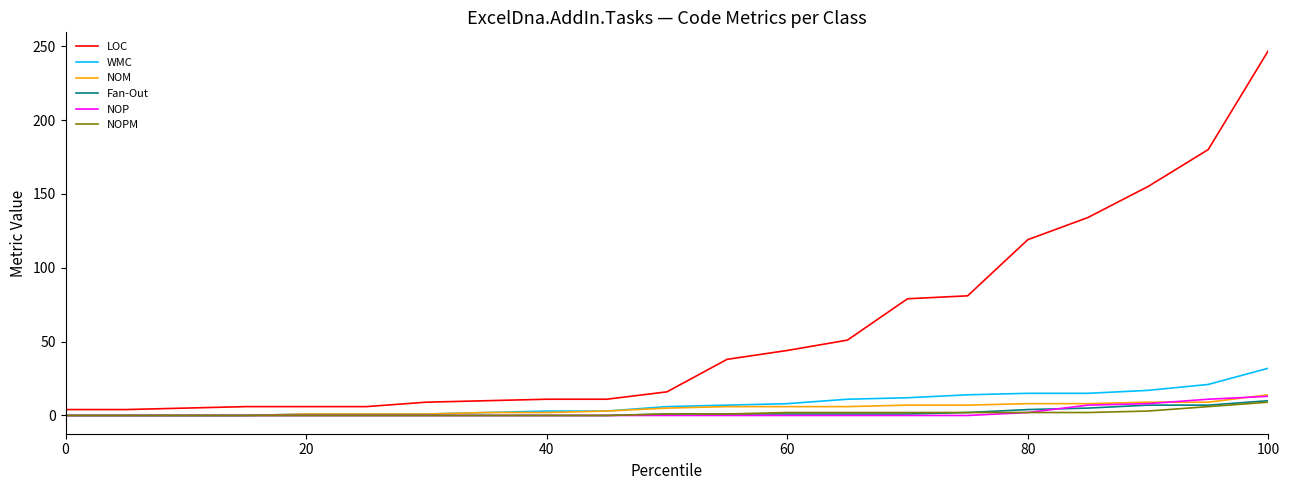

What is the maximum value shown in the chart?

247.0